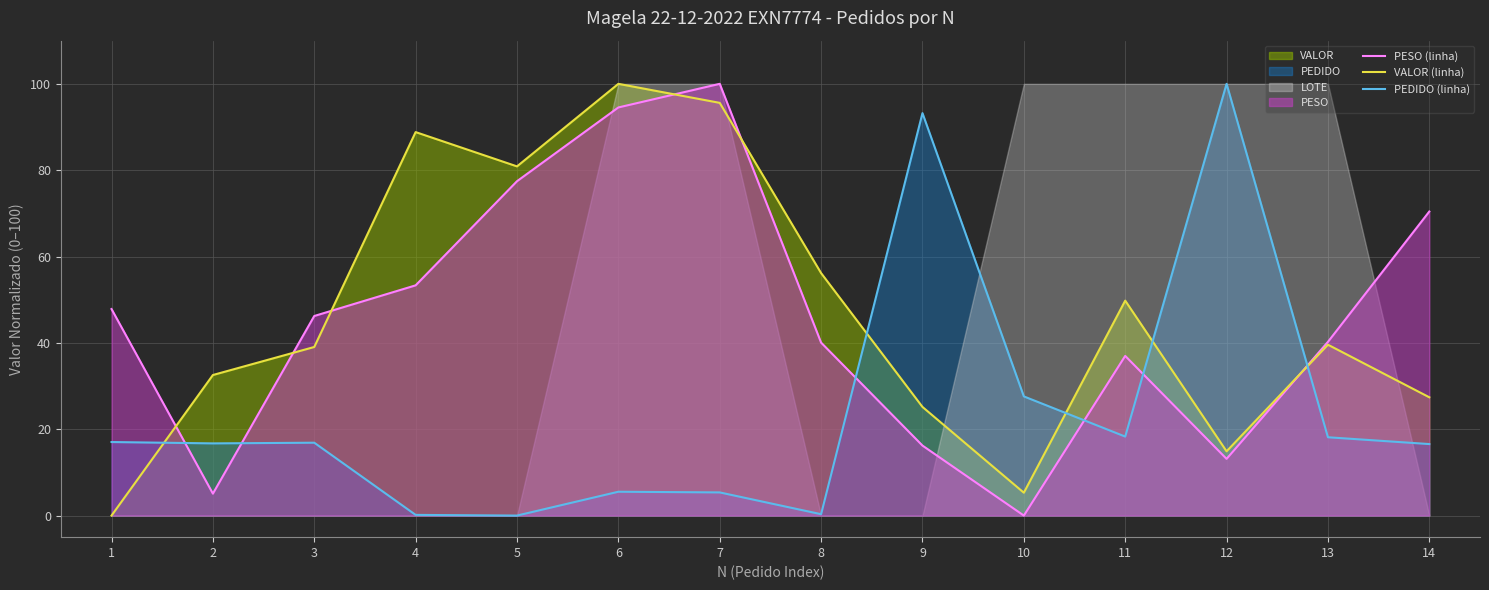

How many values in the PEDIDO (linha) series exceed 16?

9